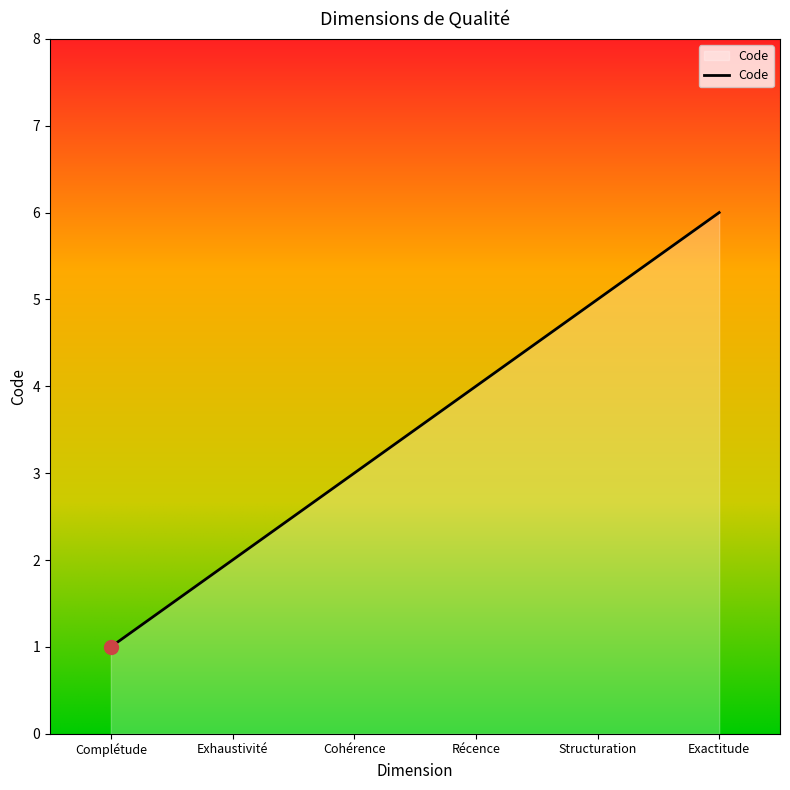

What is the difference between the maximum and minimum values?

5